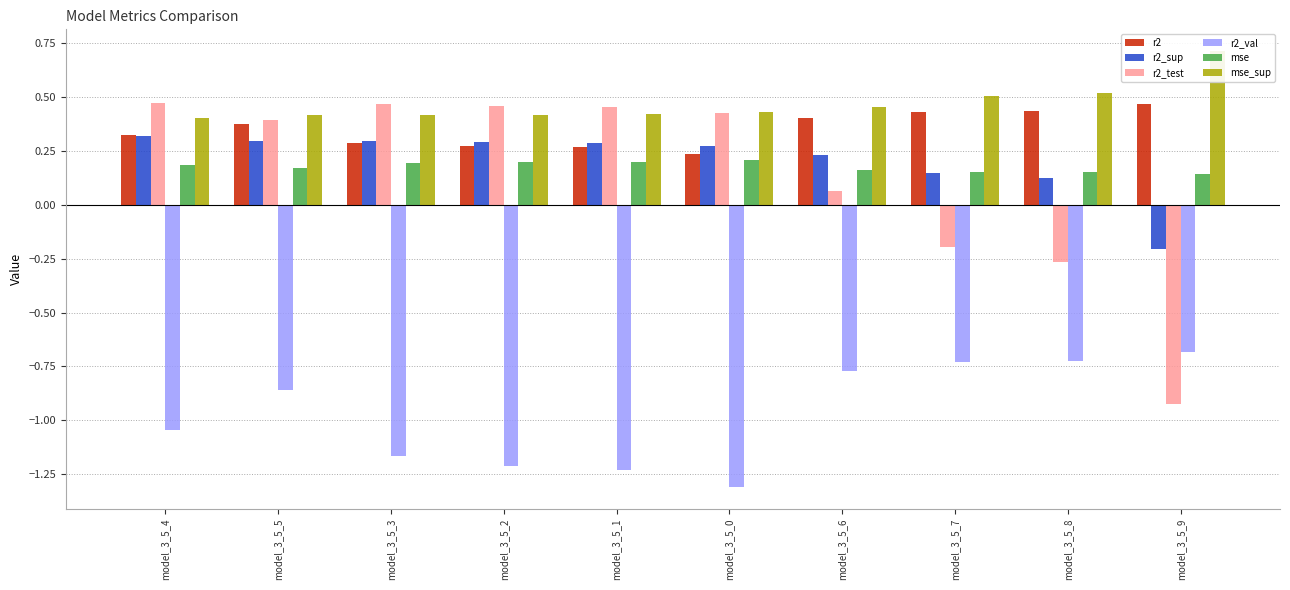

What is the sum of all r2_test values?

1.4